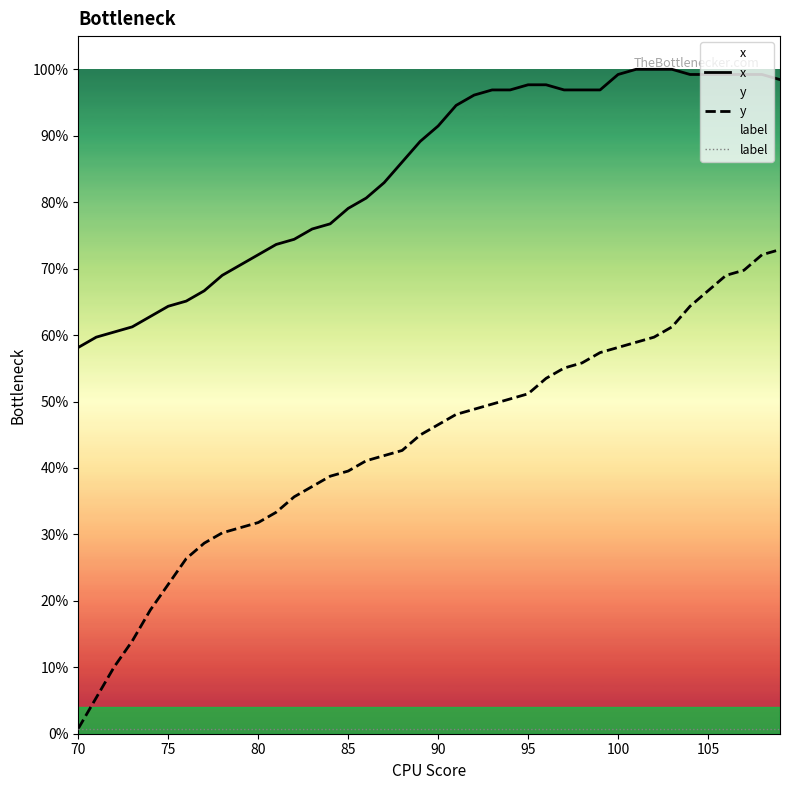

How many distinct data groups are displayed?

3